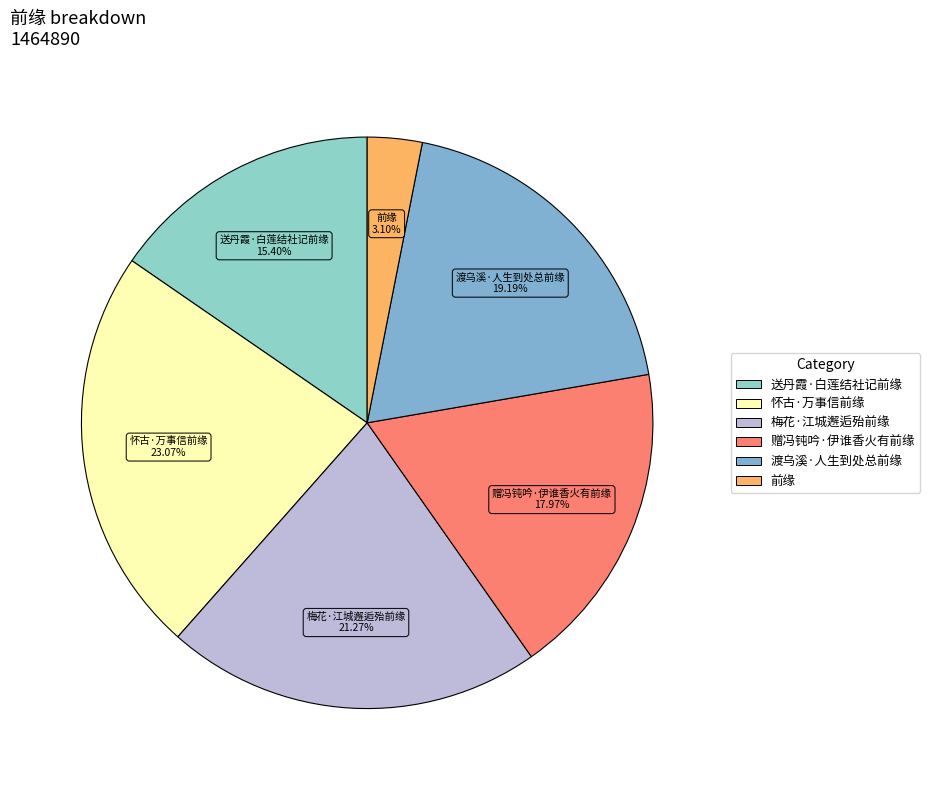

What percentage is the 梅花·江城邂逅殆前缘 slice, to the nearest percent?

21%